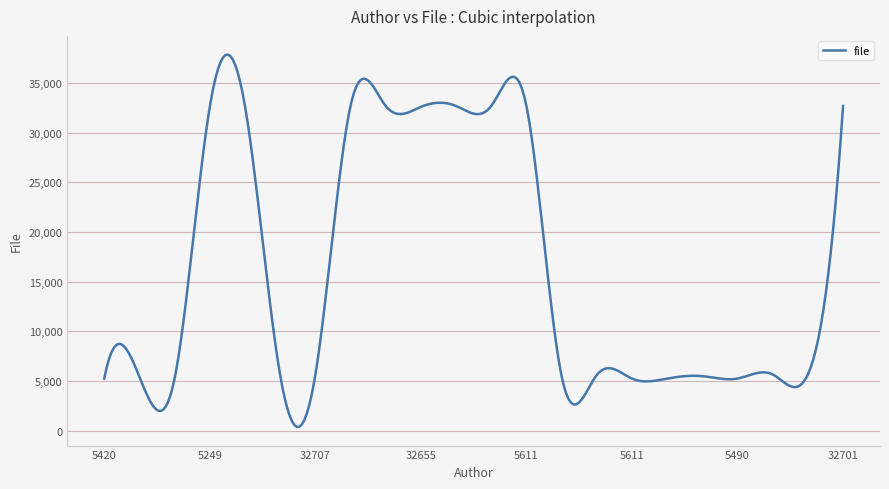

What is the maximum value shown in the chart?

37887.4